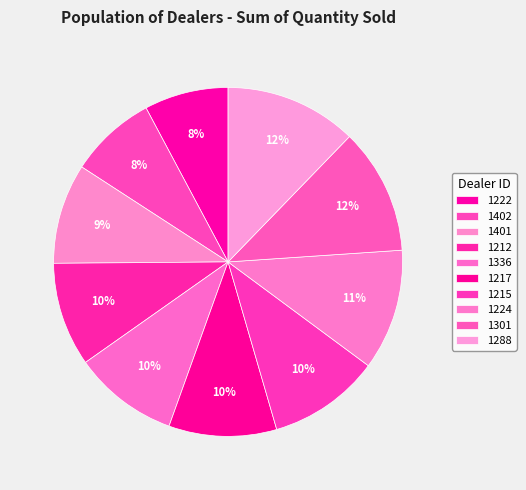

How many segments does this pie chart have?

10